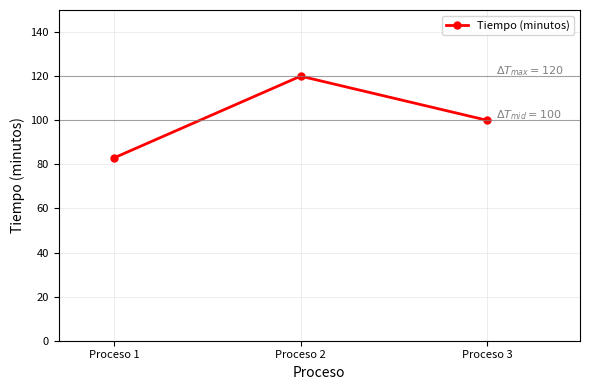

Which has a higher value, Proceso 1 or Proceso 3?

Proceso 3